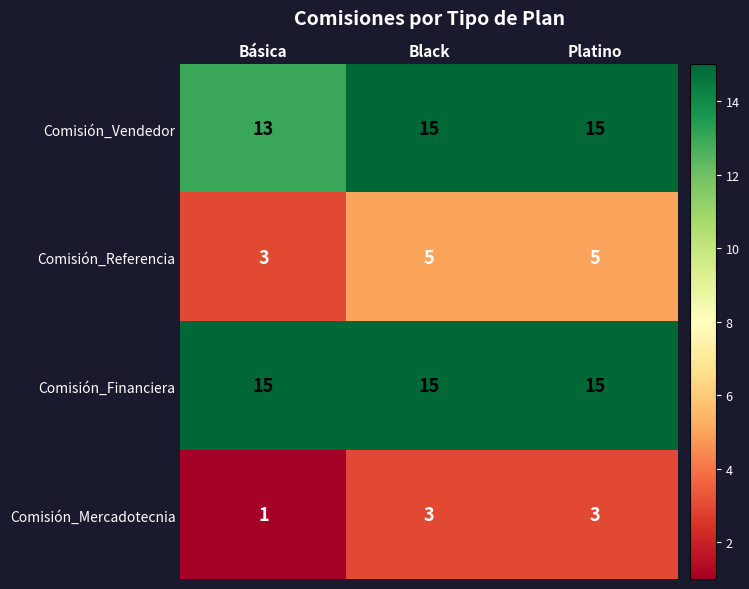

What is the maximum value shown in the chart?

15